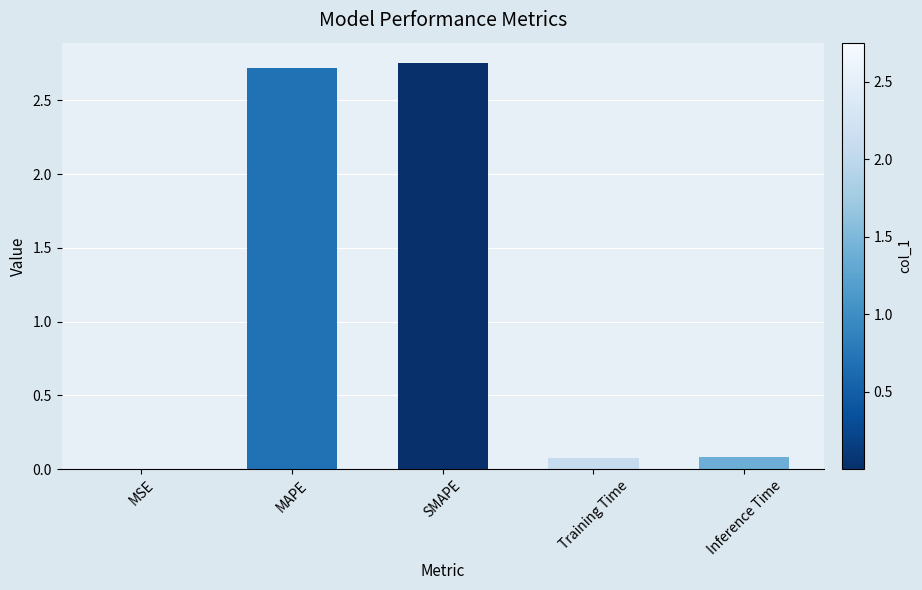

What is the average value?

1.1